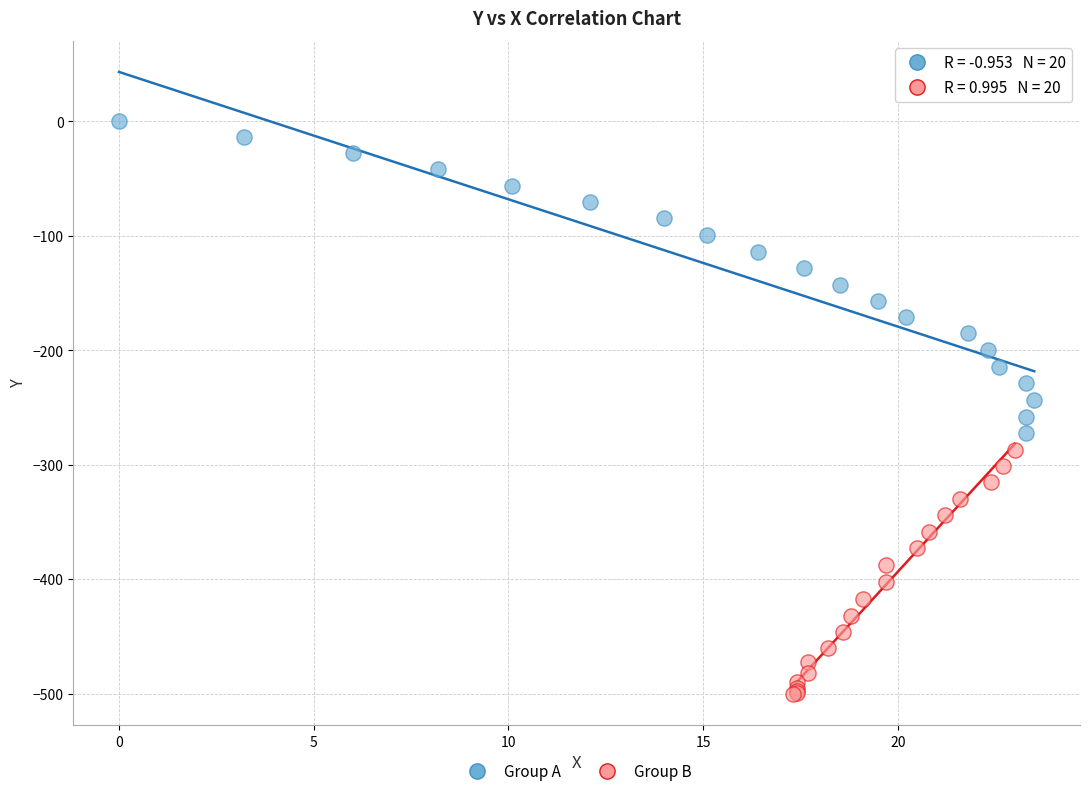

Which series contains the lowest Y value?

Group B